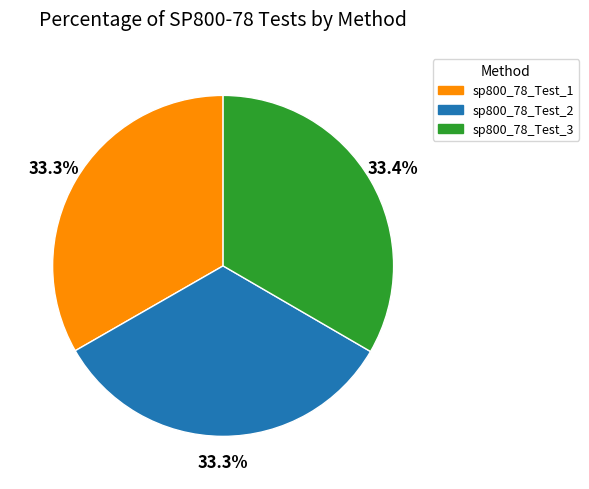

Approximately how many times larger is the value at sp800_78_Test_1 compared to sp800_78_Test_2?

1.0